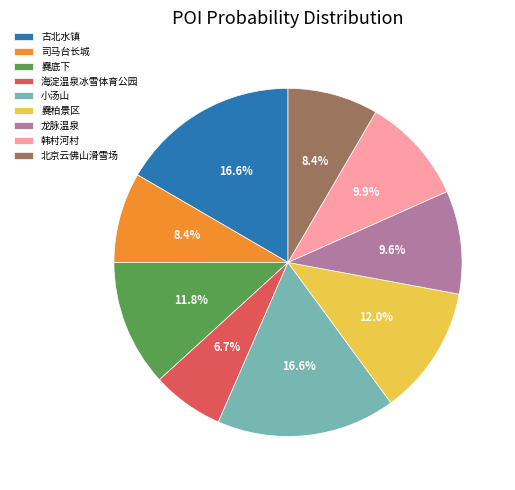

Is there any slice that represents more than half of the pie?

No